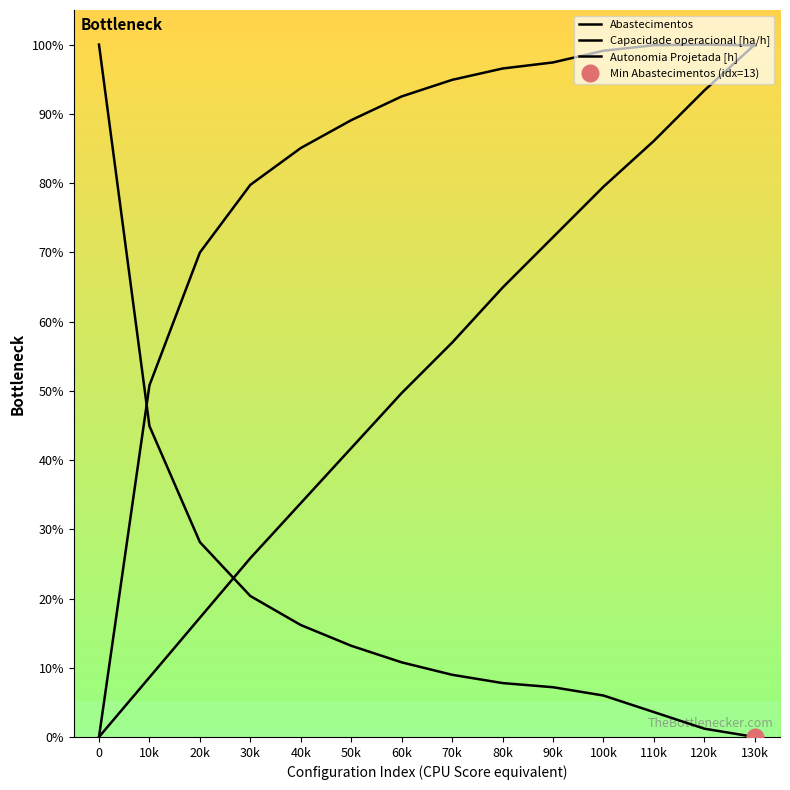

Reading left to right, extract all data points from this chart.

Abastecimentos: 100.0	44.9	28.1	20.4	16.2	13.2	10.8	9.0	7.8	7.2	6.0	3.6	1.2	0.0
Capacidade operacional [ha/h]: 0.0	50.8	70.0	79.7	85.1	89.1	92.5	94.9	96.5	97.4	99.1	99.9	100.0	99.9
Autonomia Projetada [h]: 0.0	8.6	17.2	25.8	33.8	41.7	49.7	57.0	64.9	72.2	79.5	86.1	93.4	100.0